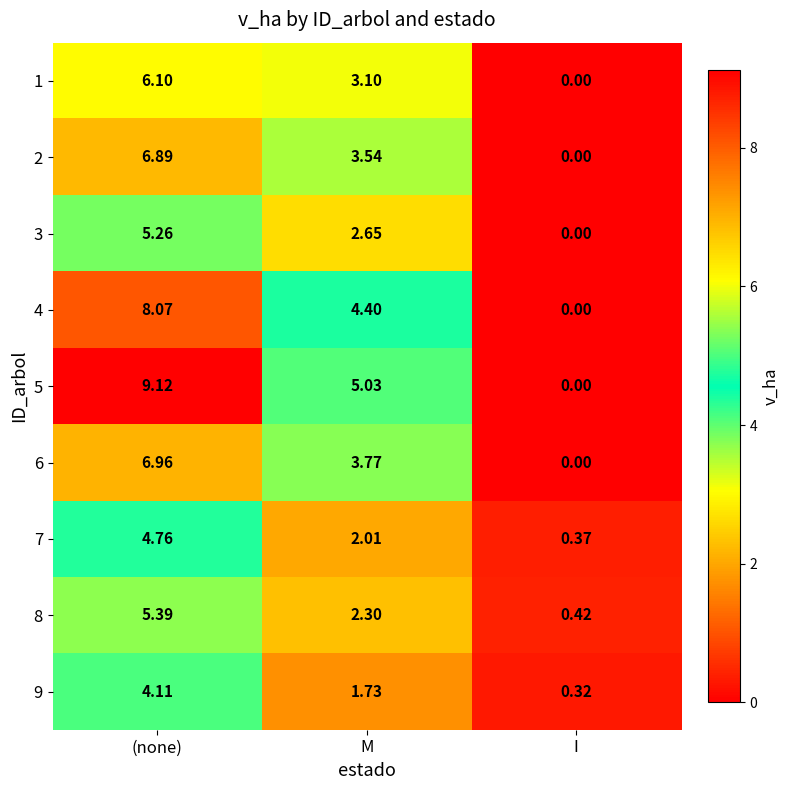

Is the value of 3 at M greater than the value of 9 at I?

Yes